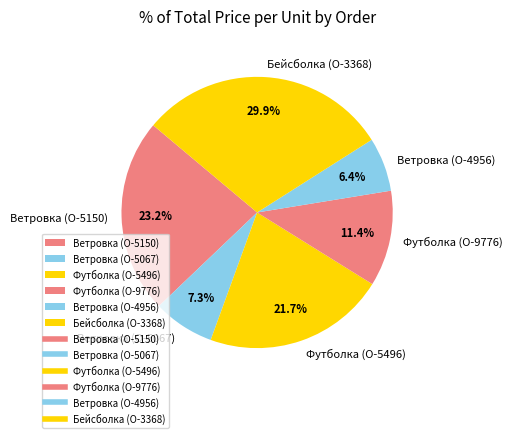

What portion of the pie excludes Футболка (O-5496)?

78.3%